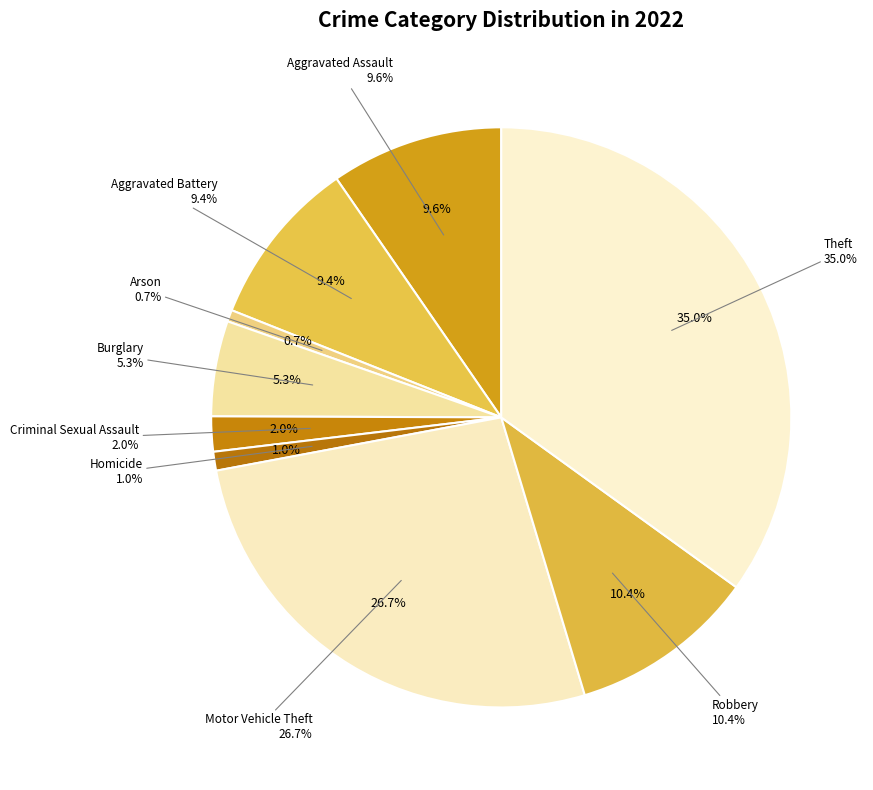

True or false: Arson accounts for 7% of the total.

False